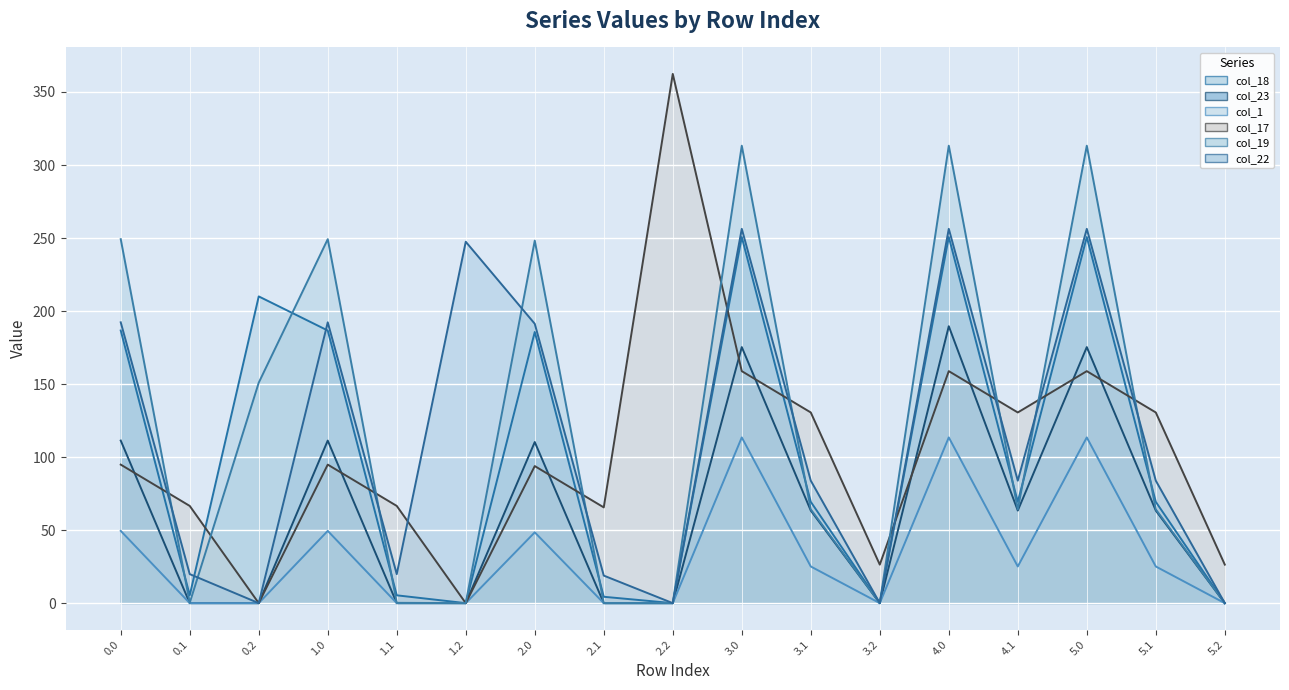

How many values in the col_19 (line) series exceed 64?

10